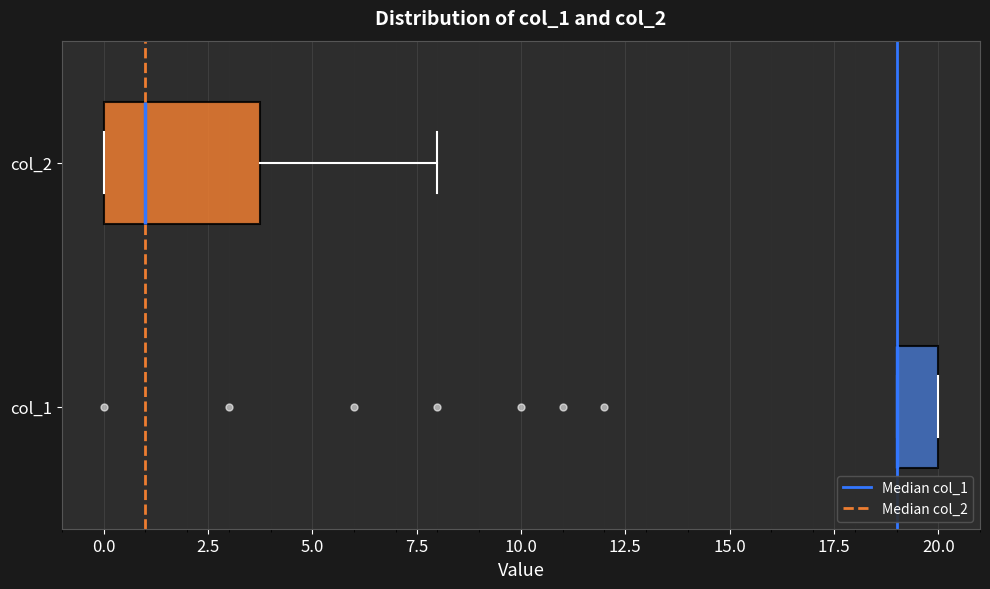

Where does the median line of the box for col_2 sit on the x-axis? The values are not printed on the chart, so give them approximately, as read against the axis.

1